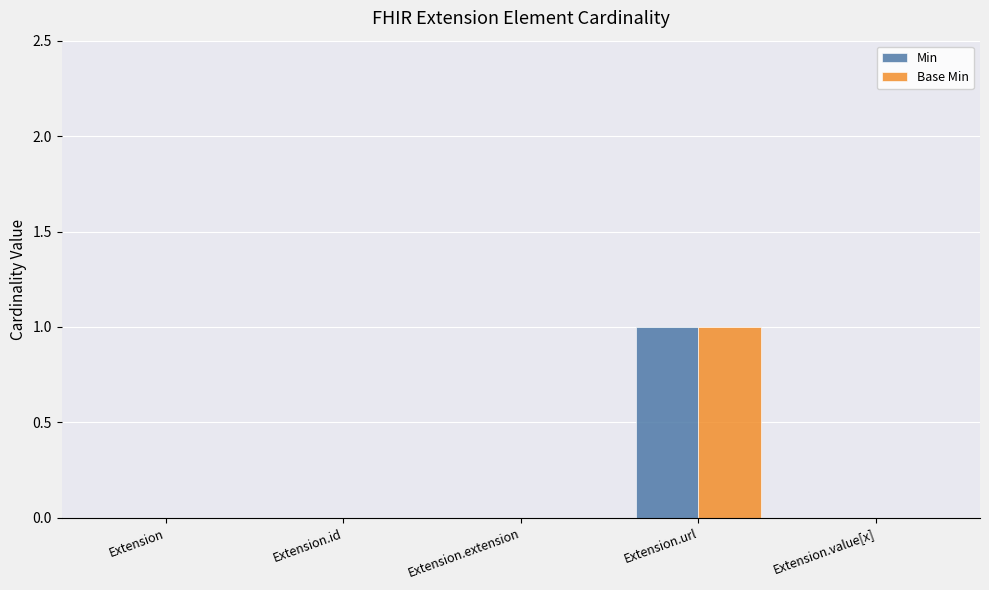

At which category is the sum across all series the highest?

Extension.url